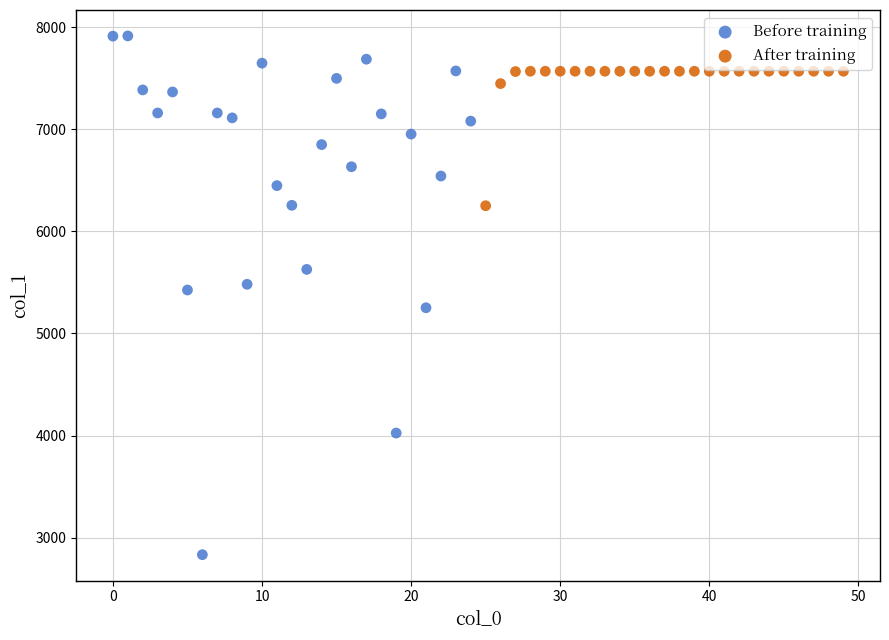

Which series reaches the minimum Y coordinate?

Before training